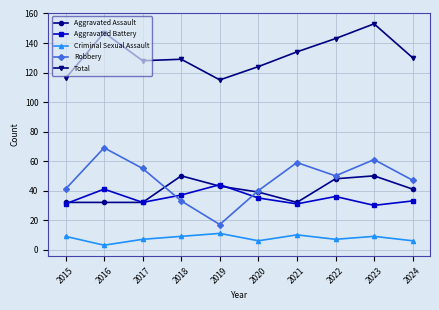

How many distinct data groups are displayed?

5